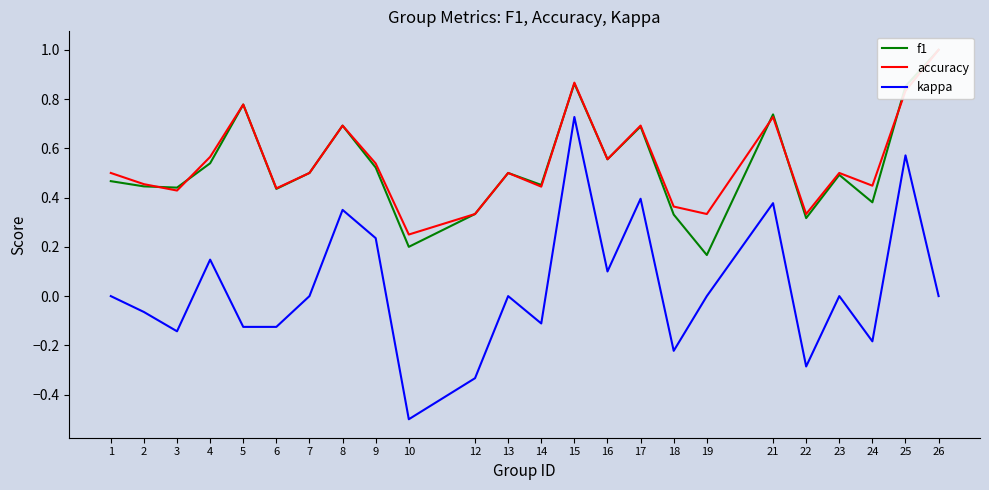

Which category has the lowest value across all series?

10